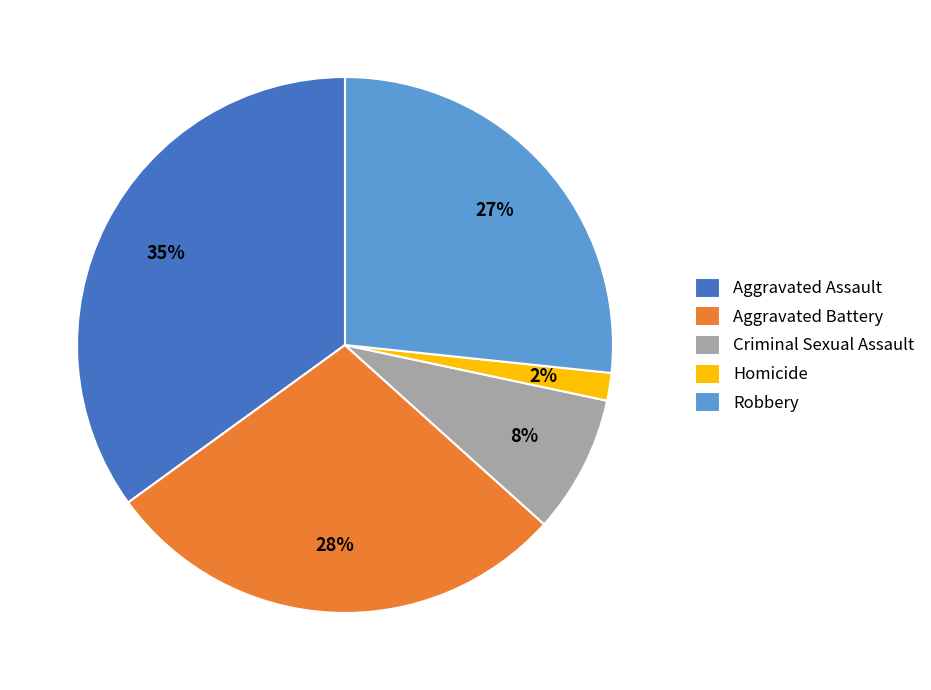

Which category has the biggest portion of the pie?

Aggravated Assault